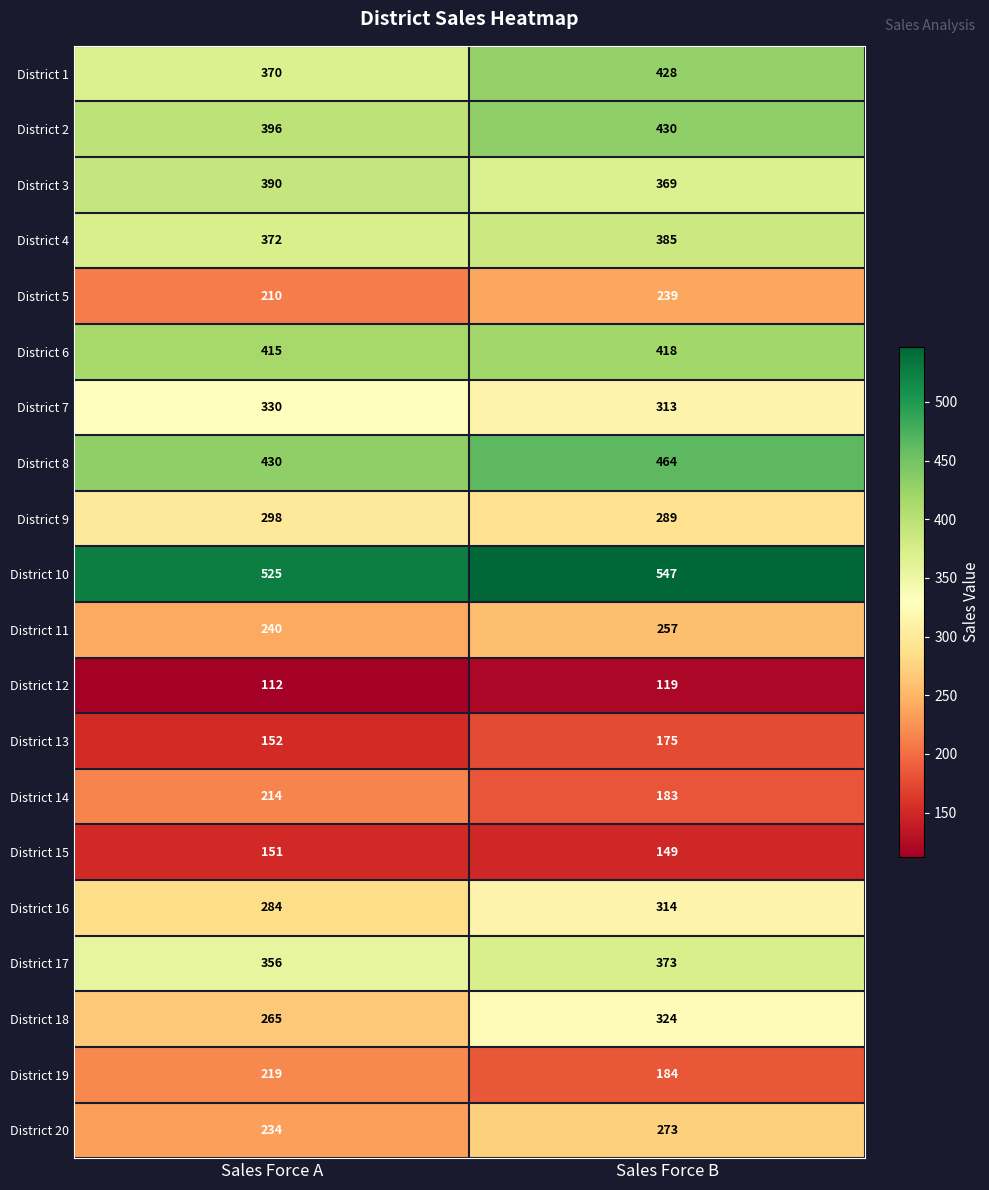

What is the maximum value shown in the chart?

547